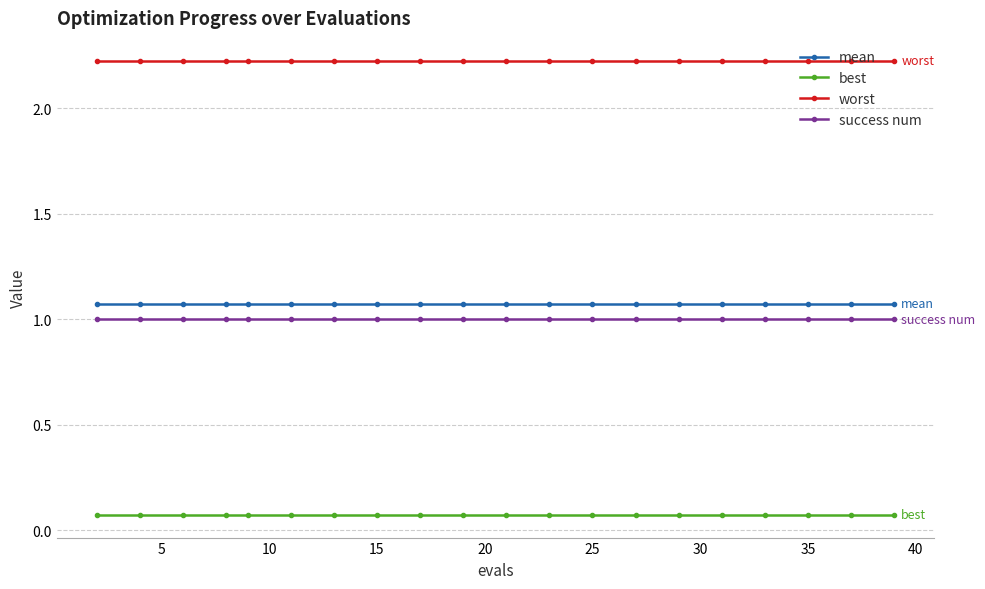

Which series has the largest total across all categories?

worst